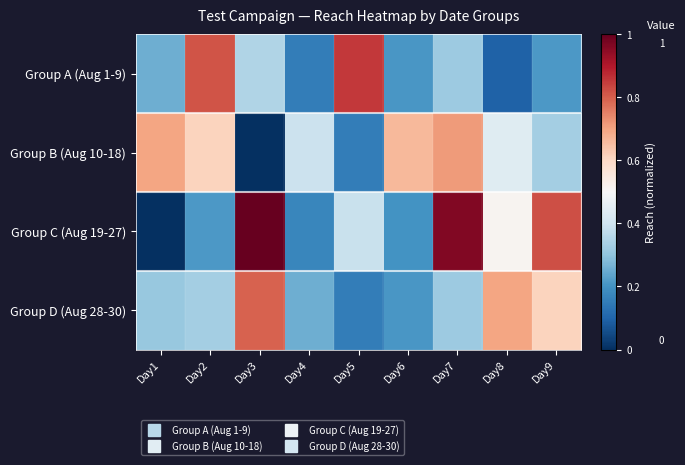

Which series has the largest range (max minus min)?

Group C (Aug 19-27)